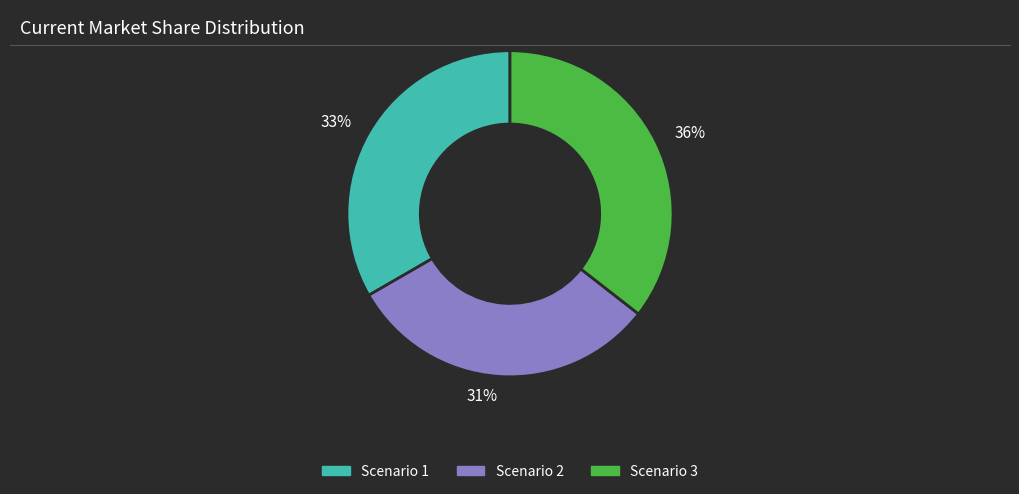

Is it true that 36% is 36% of the pie?

True